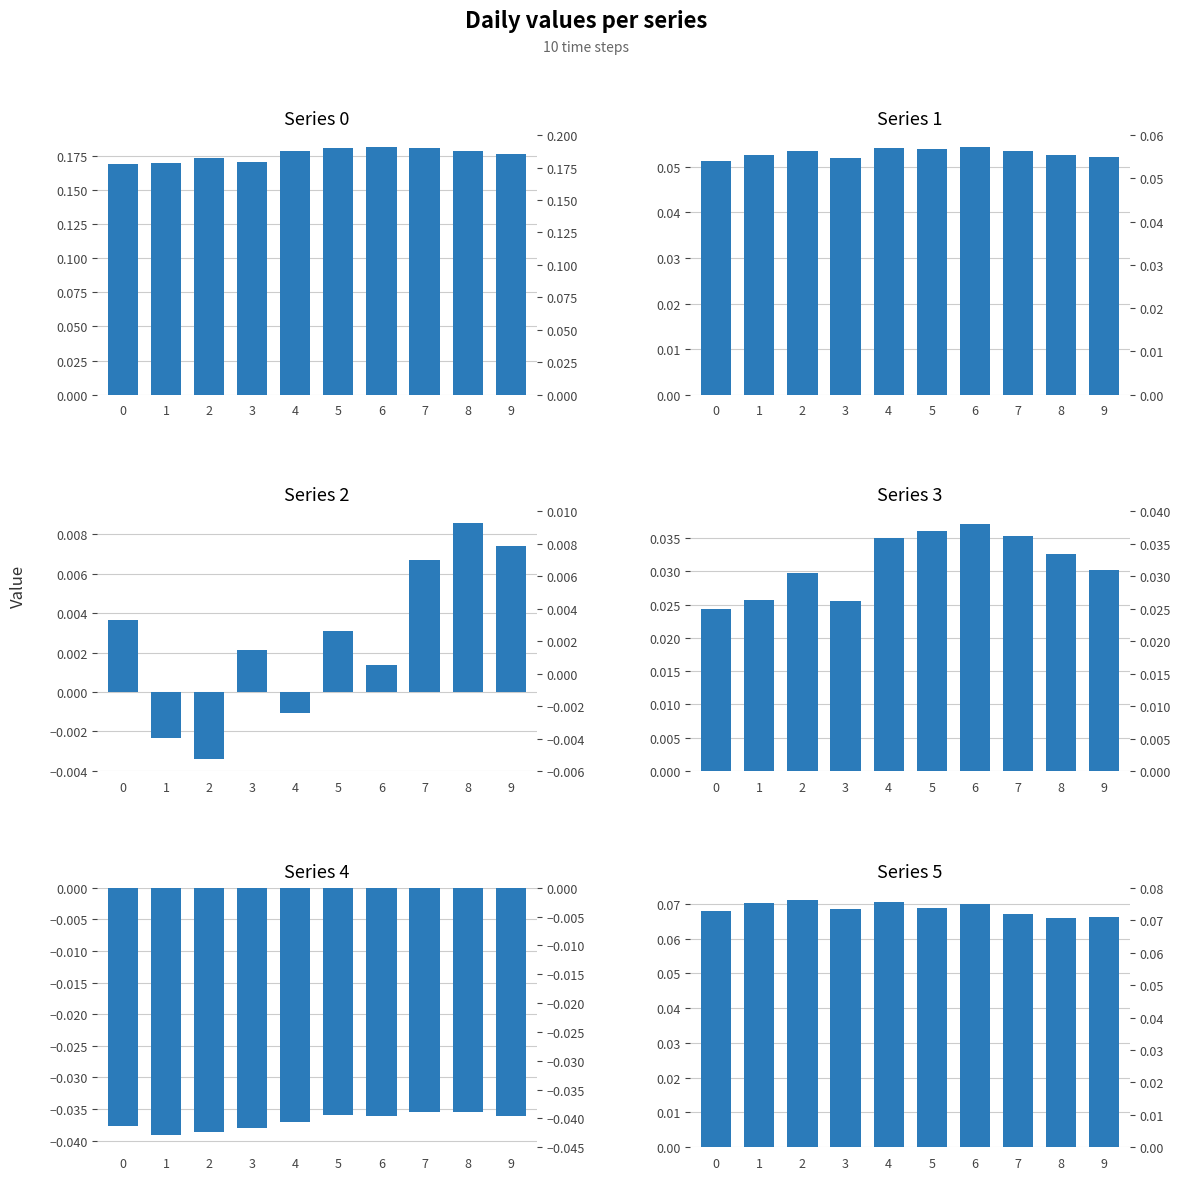

Reading left to right, what are all the values shown in this chart?

Series 0: 0.2	0.2	0.2	0.2	0.2	0.2	0.2	0.2	0.2	0.2
Series 1: 0.1	0.1	0.1	0.1	0.1	0.1	0.1	0.1	0.1	0.1
Series 2: 0.0	-0.0	-0.0	0.0	-0.0	0.0	0.0	0.0	0.0	0.0
Series 3: 0.0	0.0	0.0	0.0	0.0	0.0	0.0	0.0	0.0	0.0
Series 4: -0.0	-0.0	-0.0	-0.0	-0.0	-0.0	-0.0	-0.0	-0.0	-0.0
Series 5: 0.1	0.1	0.1	0.1	0.1	0.1	0.1	0.1	0.1	0.1